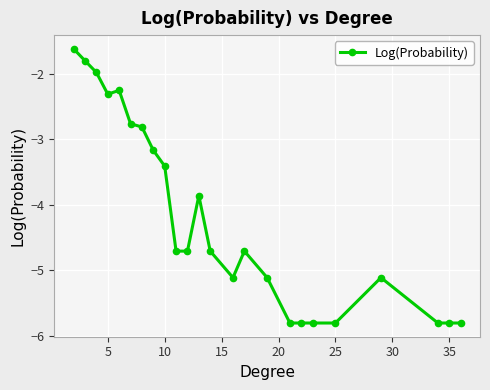

True or false: the data has more than 2 interior local peaks.

True